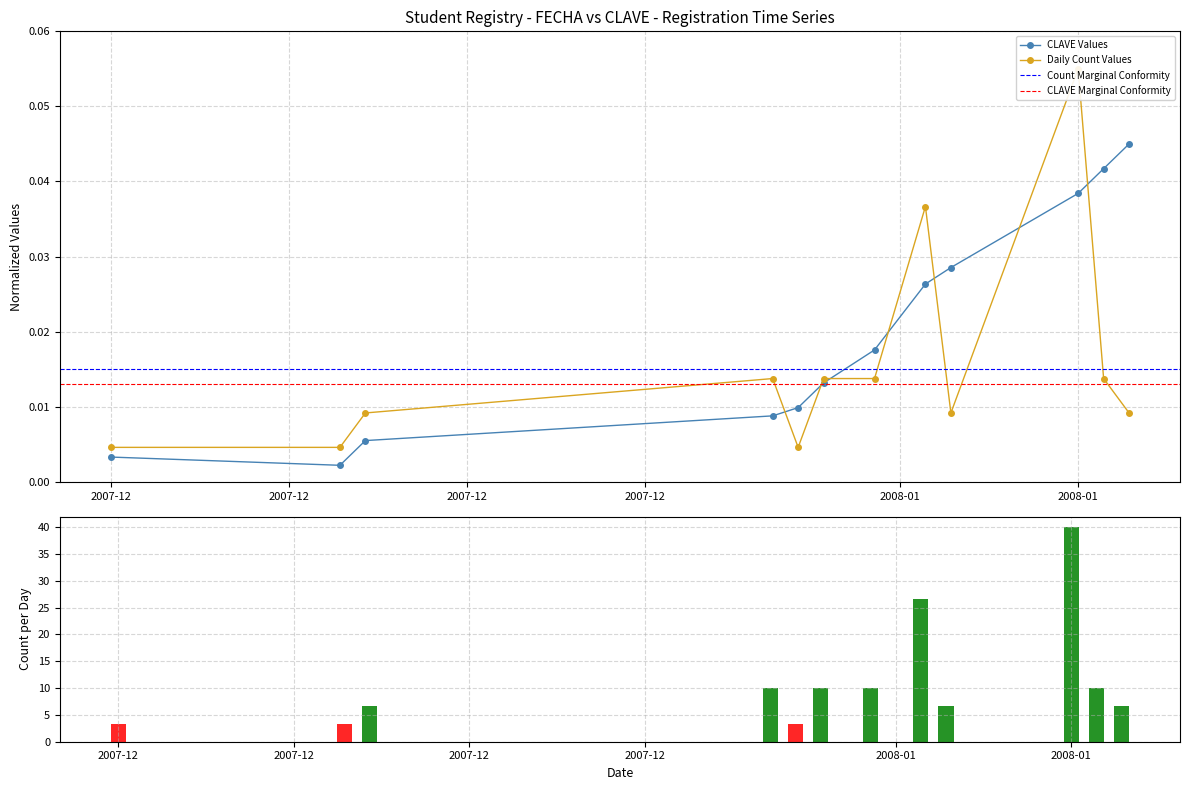

Are the bars horizontal?

No